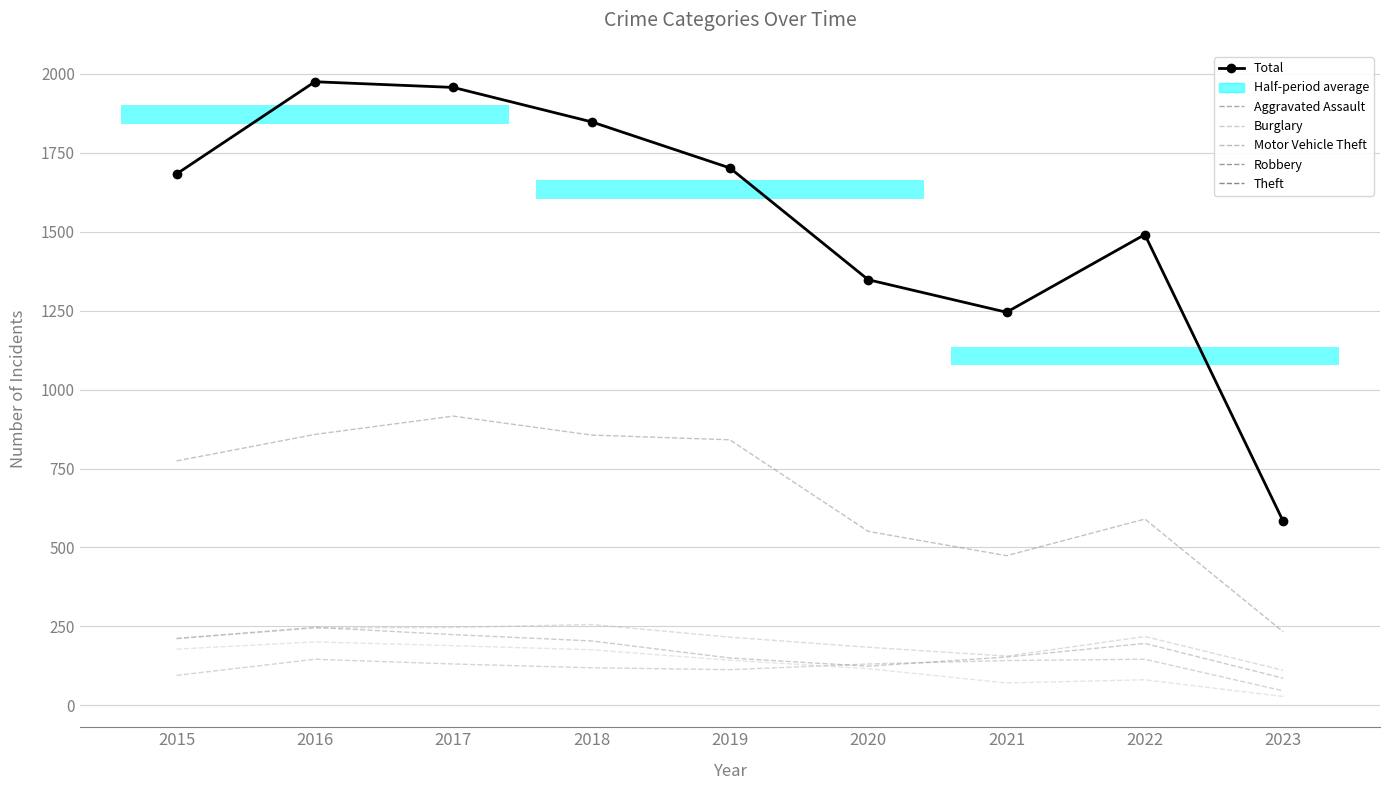

Which has a higher value, 2015 or 2019?

2019